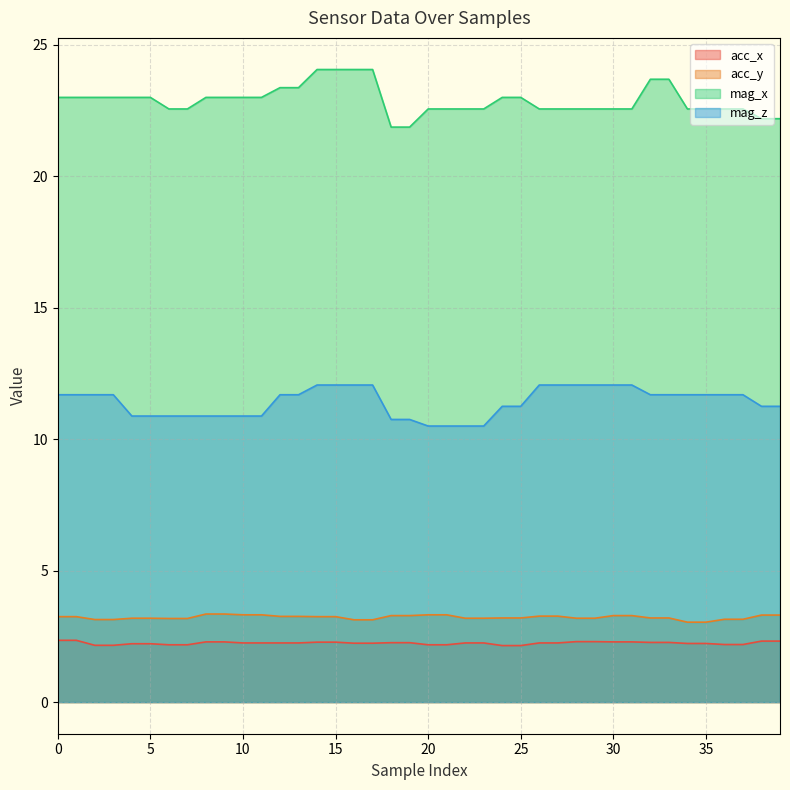

True or false: acc_x and mag_z cross at least once.

False